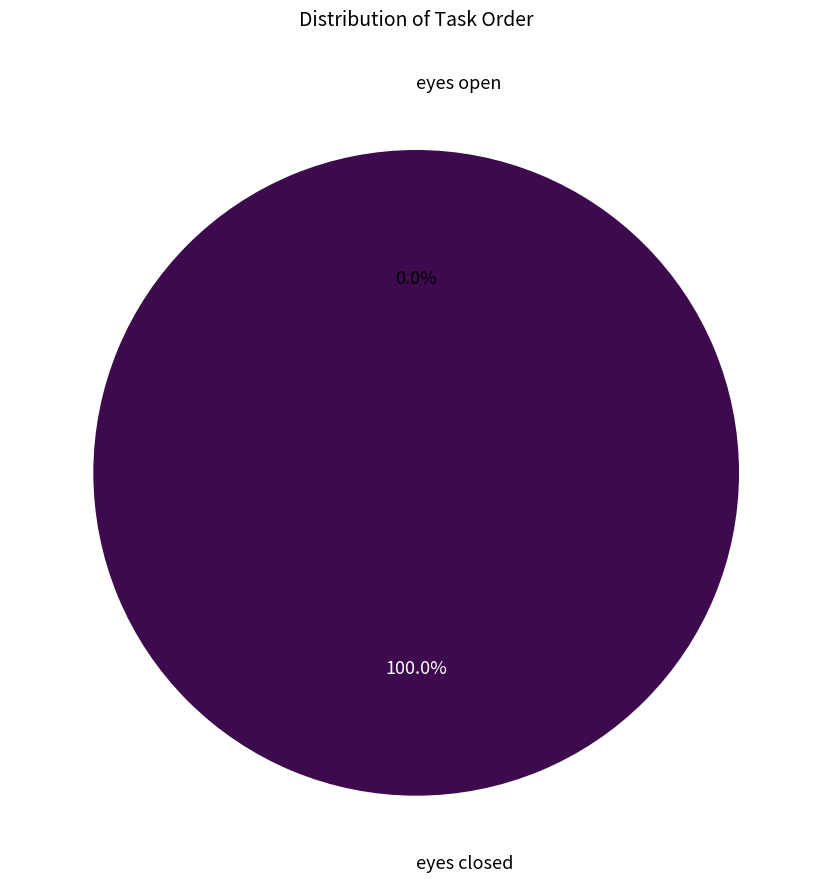

Count the number of slices in the pie.

2